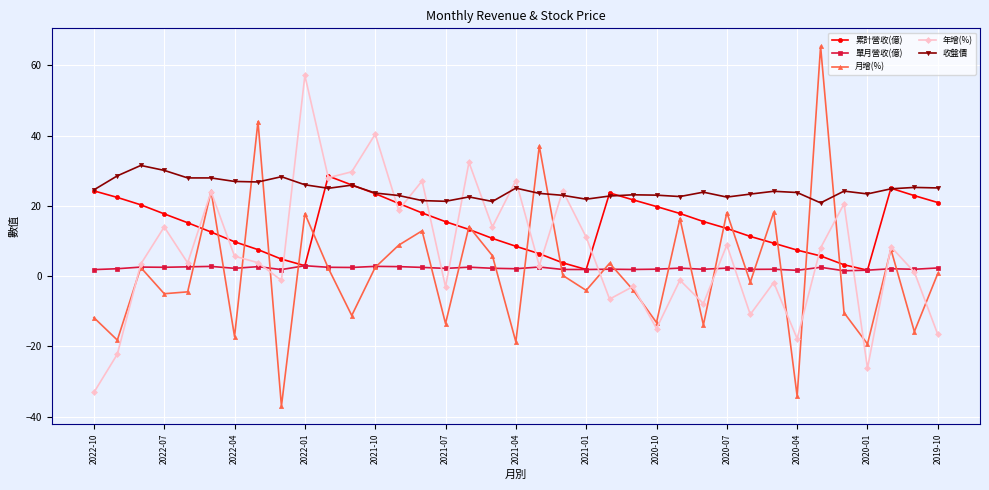

Which series has the widest spread of values?

月增(%)